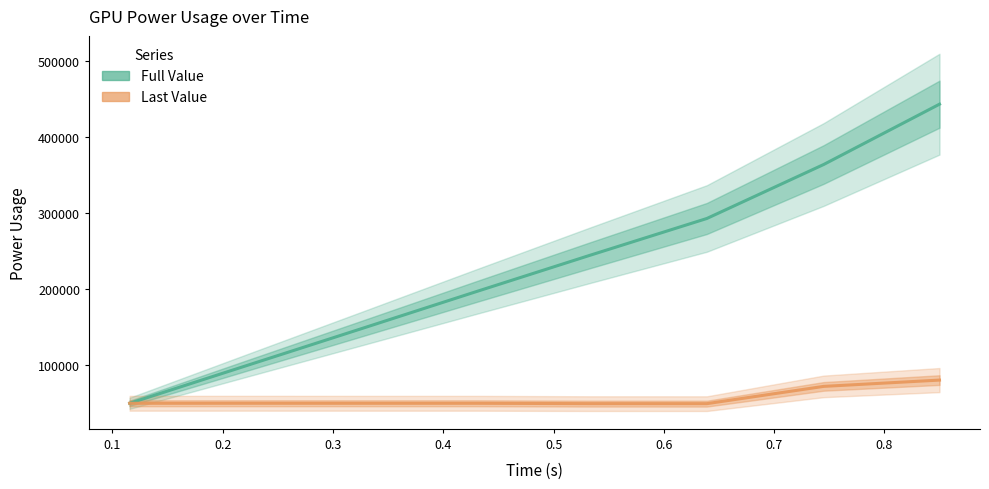

How many values in the Last Value series exceed 48913?

3